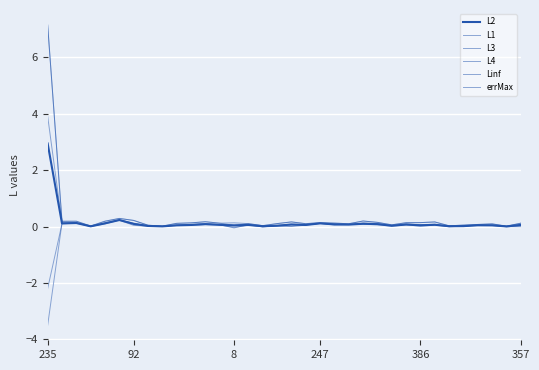

Which series has the largest total across all categories?

Linf